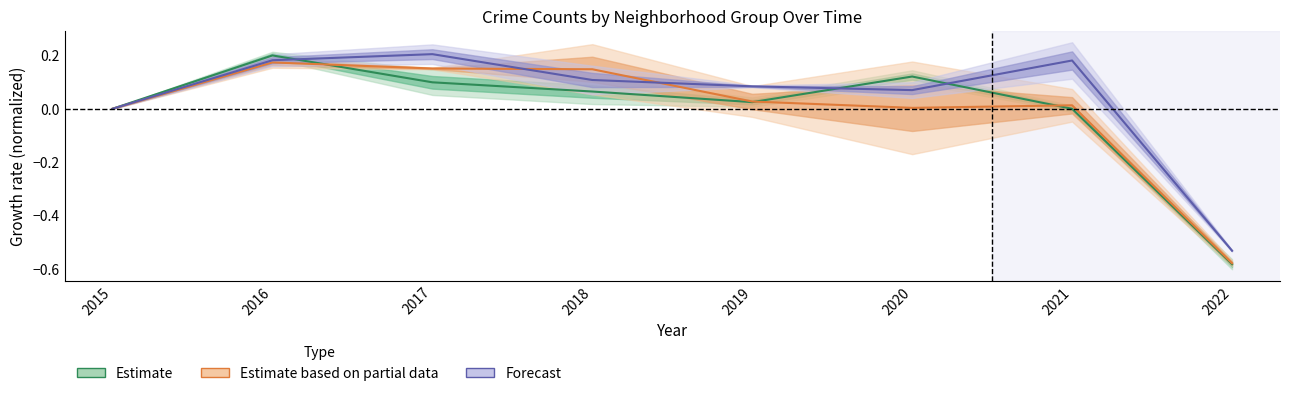

True or false: Estimate has more than 2 interior local peaks.

False